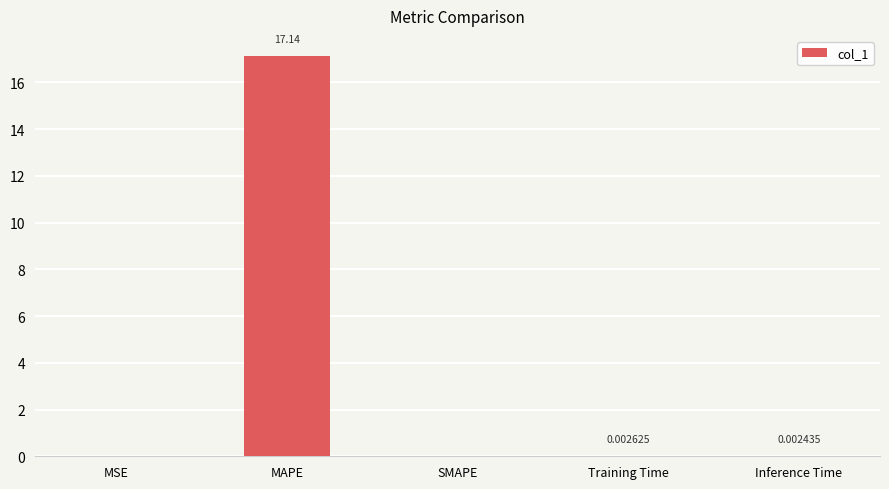

What is the sum of all values?

17.1